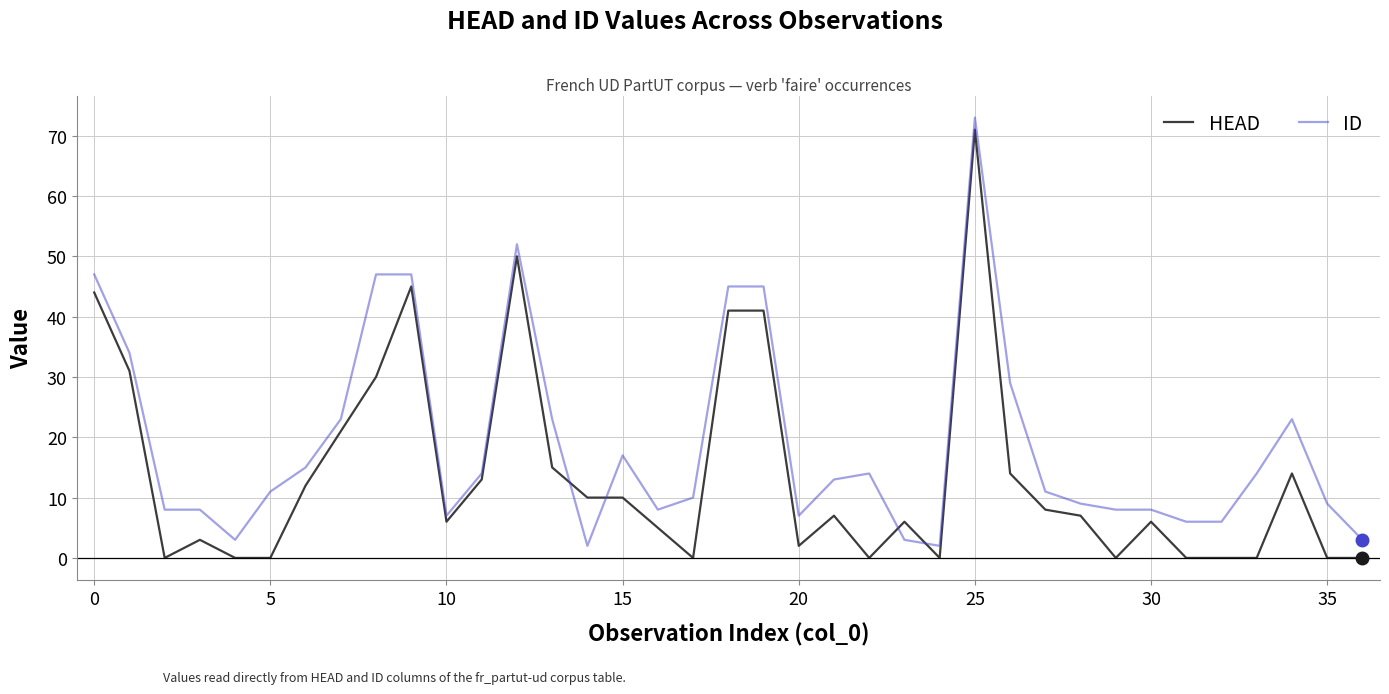

Does the chart have visible grid lines?

Yes